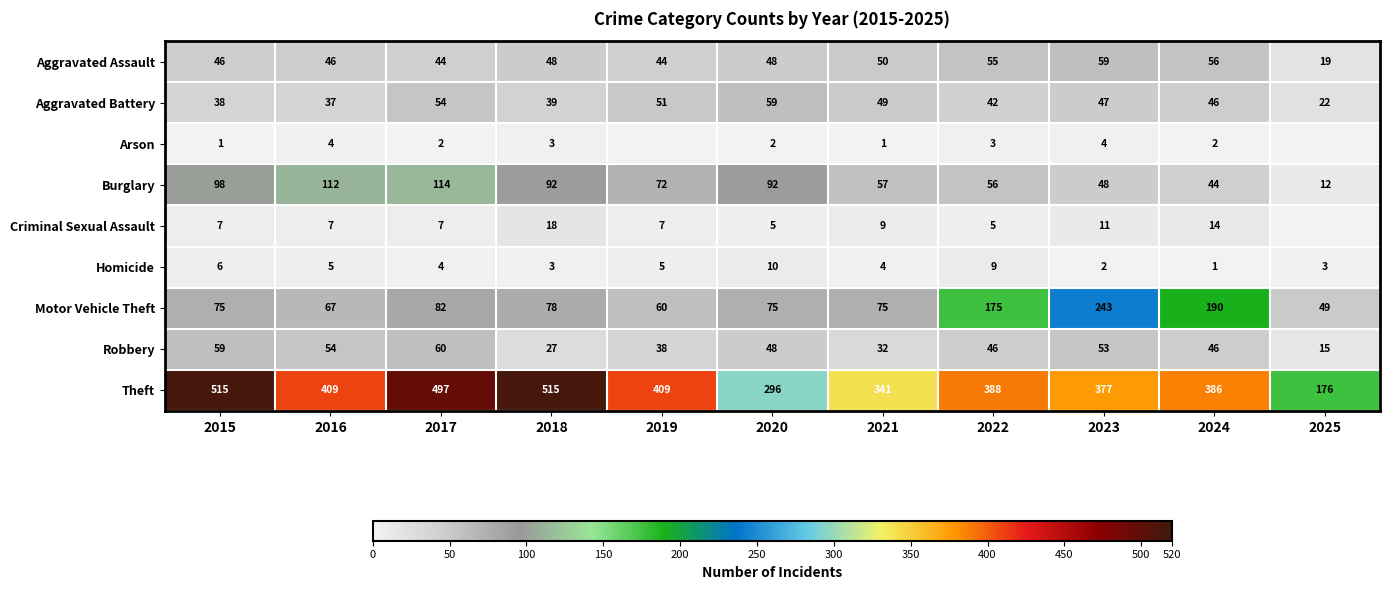

What is the difference between the maximum and minimum values in the Motor Vehicle Theft series?

194